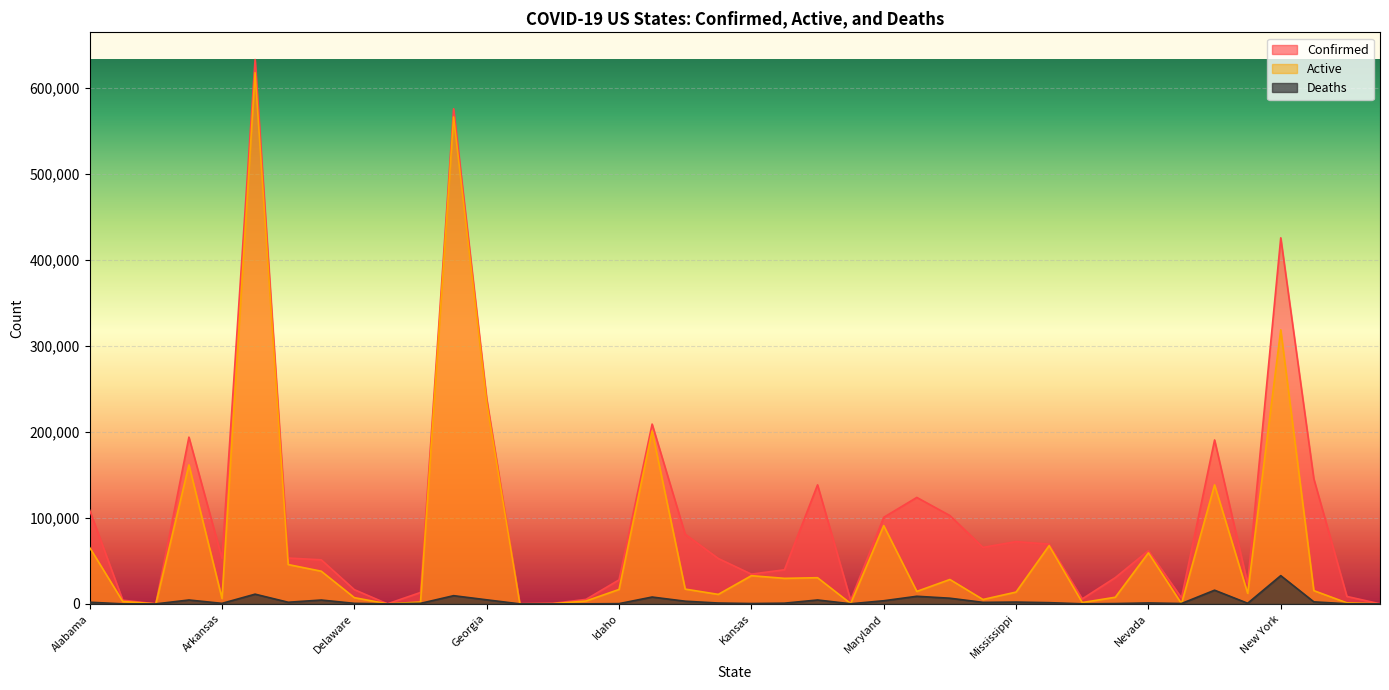

Rank the series at North Dakota from lowest to highest value.

Deaths, Active, Confirmed